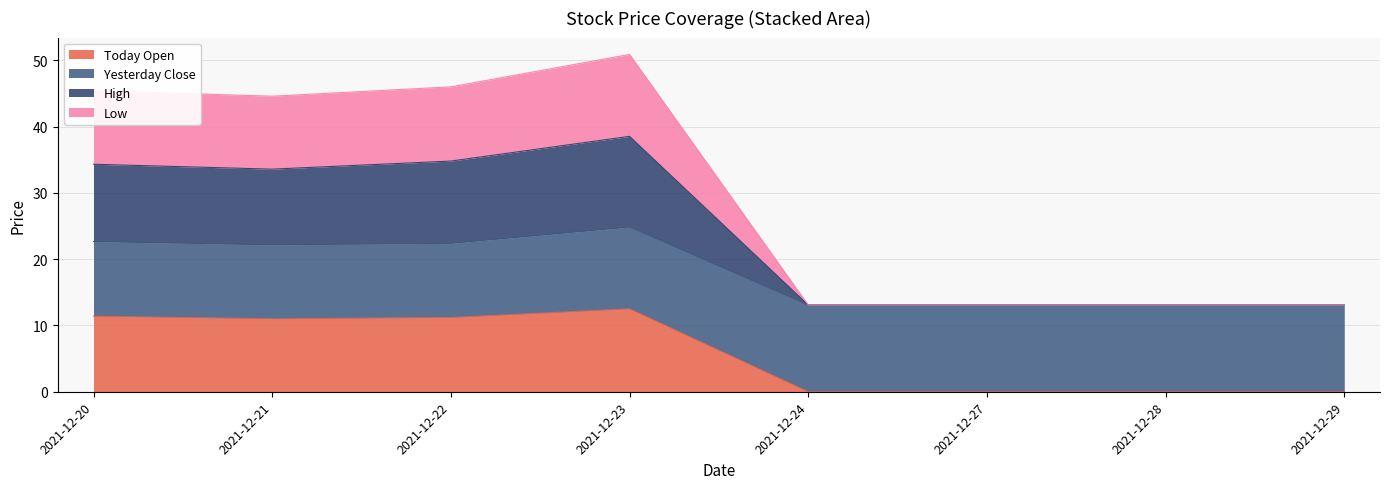

Which series changed the most between 2021-12-23 and 2021-12-29?

High